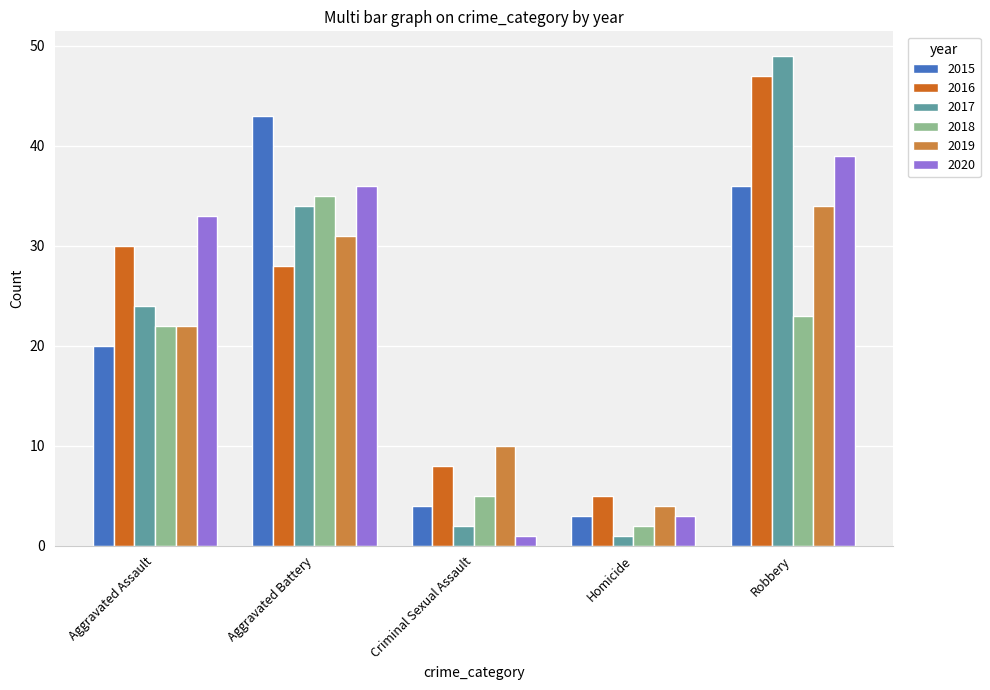

Reading right to left, extract all data points from this chart.

2015: Robbery=36	Homicide=3	Criminal Sexual Assault=4	Aggravated Battery=43	Aggravated Assault=20
2016: Robbery=47	Homicide=5	Criminal Sexual Assault=8	Aggravated Battery=28	Aggravated Assault=30
2017: Robbery=49	Homicide=1	Criminal Sexual Assault=2	Aggravated Battery=34	Aggravated Assault=24
2018: Robbery=23	Homicide=2	Criminal Sexual Assault=5	Aggravated Battery=35	Aggravated Assault=22
2019: Robbery=34	Homicide=4	Criminal Sexual Assault=10	Aggravated Battery=31	Aggravated Assault=22
2020: Robbery=39	Homicide=3	Criminal Sexual Assault=1	Aggravated Battery=36	Aggravated Assault=33